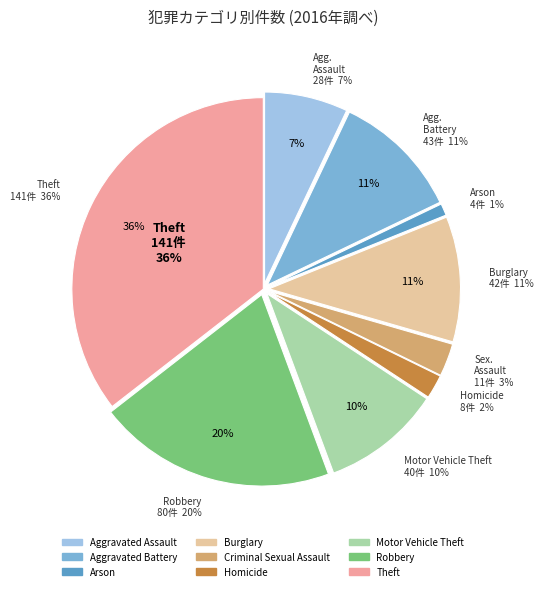

True or false: Criminal Sexual Assault accounts for 1% of the total.

False